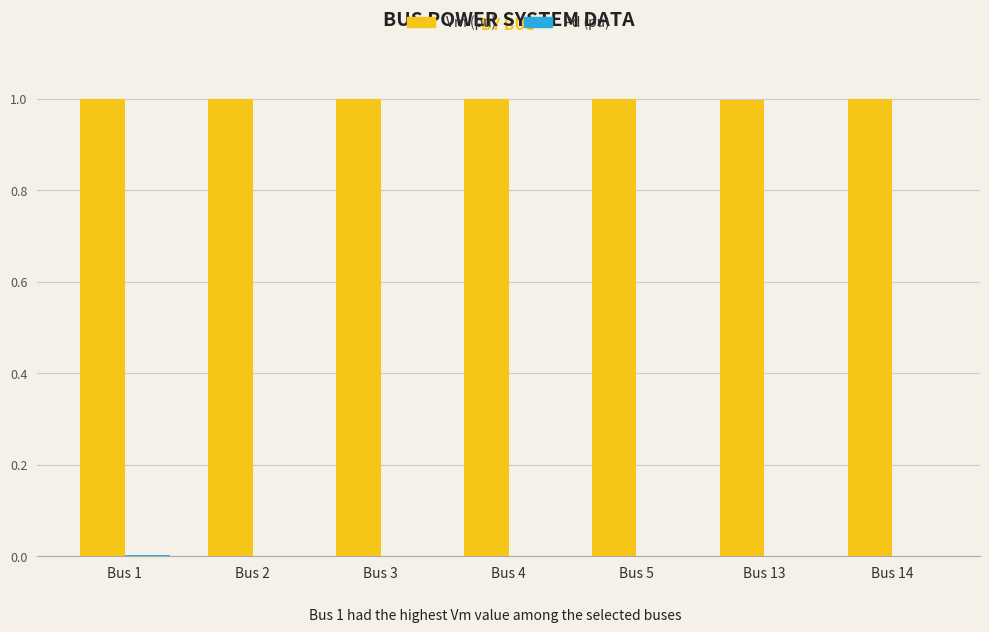

What is the highest value of the Vm (pu) series?

1.0